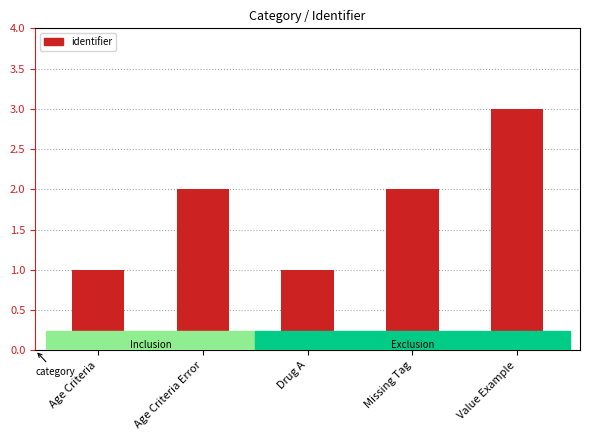

Is it true that the value at Missing Tag is 1?

False